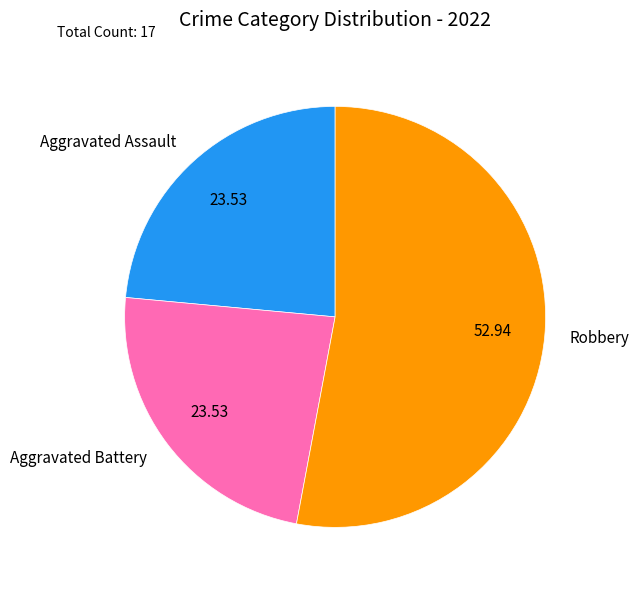

Count the number of slices in the pie.

3